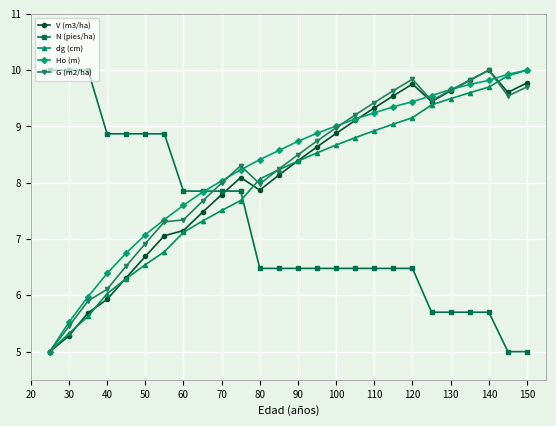

How many data points in Ho (m) are above 8?

17